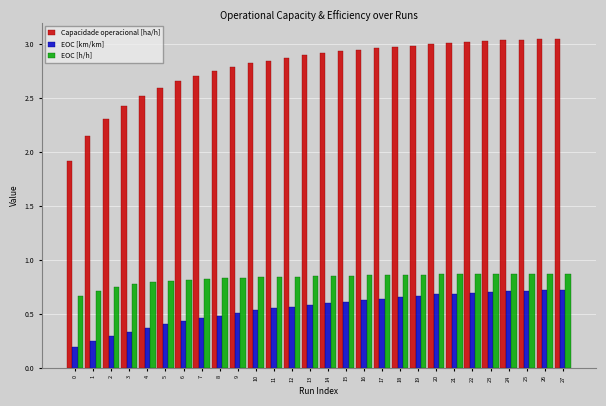

At how many categories does at least one series exceed 1?

28